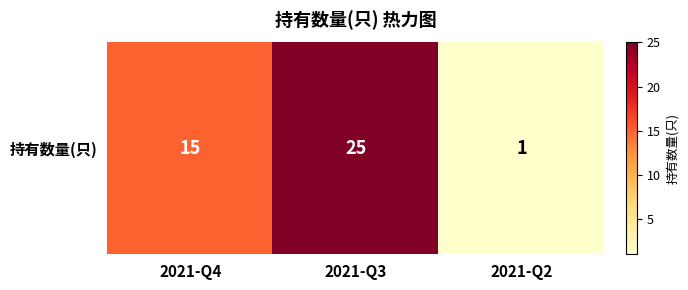

List the labels in order of value, smallest first.

2021-Q2, 2021-Q4, 2021-Q3